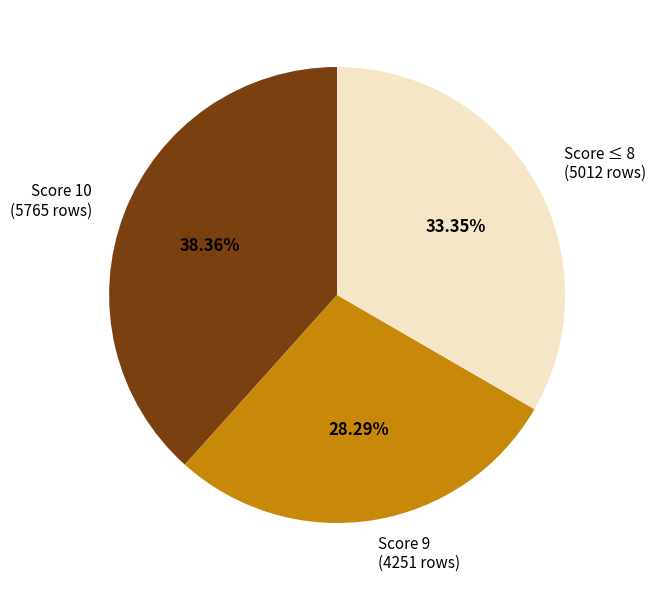

Does Score ≤ 8 (5012 rows) represent more than half of the total?

No